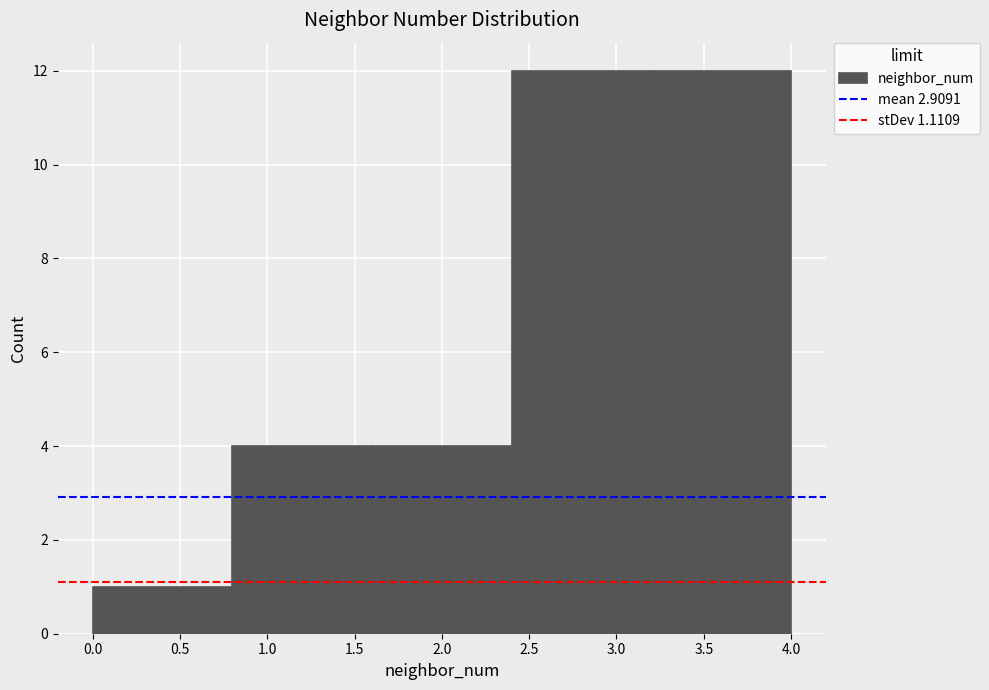

Reading left to right, list every bar in this chart as the range it spans on the x-axis followed by its height. The values are not printed on the chart, so give them approximately, as read against the axis.

0.0 to 0.8: 1
0.8 to 1.6: 4
1.6 to 2.4: 4
2.4 to 3.2: 12
3.2 to 4.0: 12